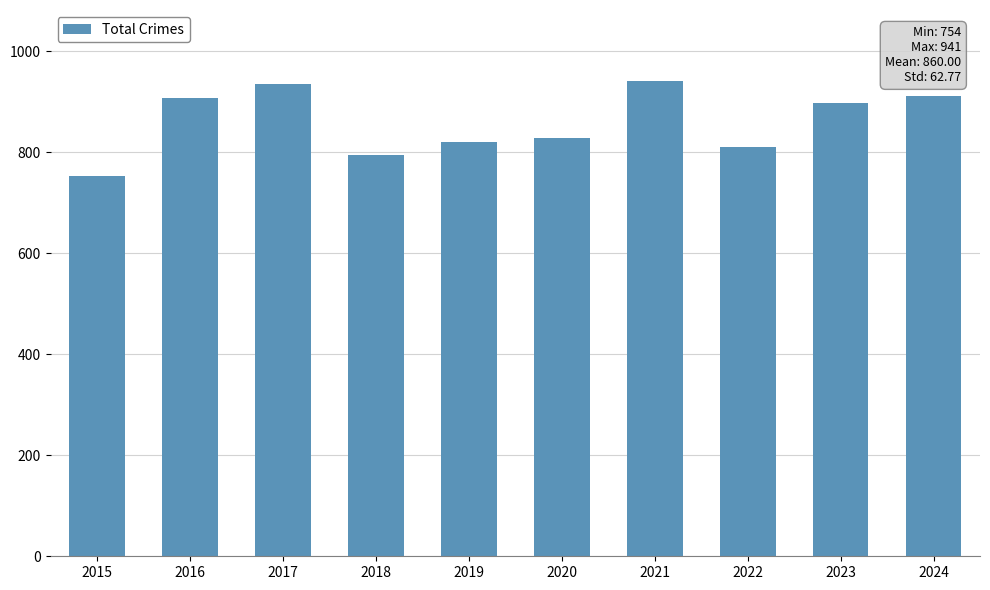

What is the greatest value displayed?

941